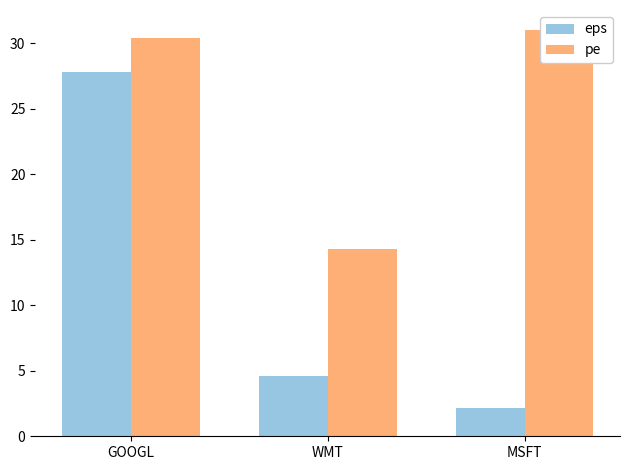

The pe series shows 18.5 at MSFT. True or false?

False